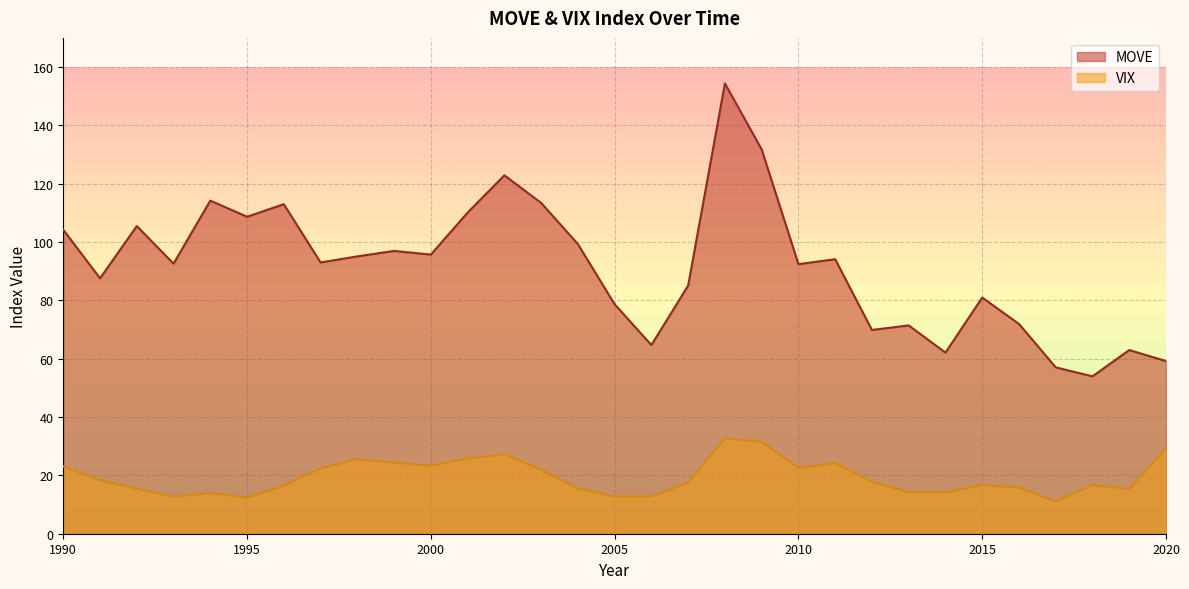

At which label does MOVE reach its minimum?

2018